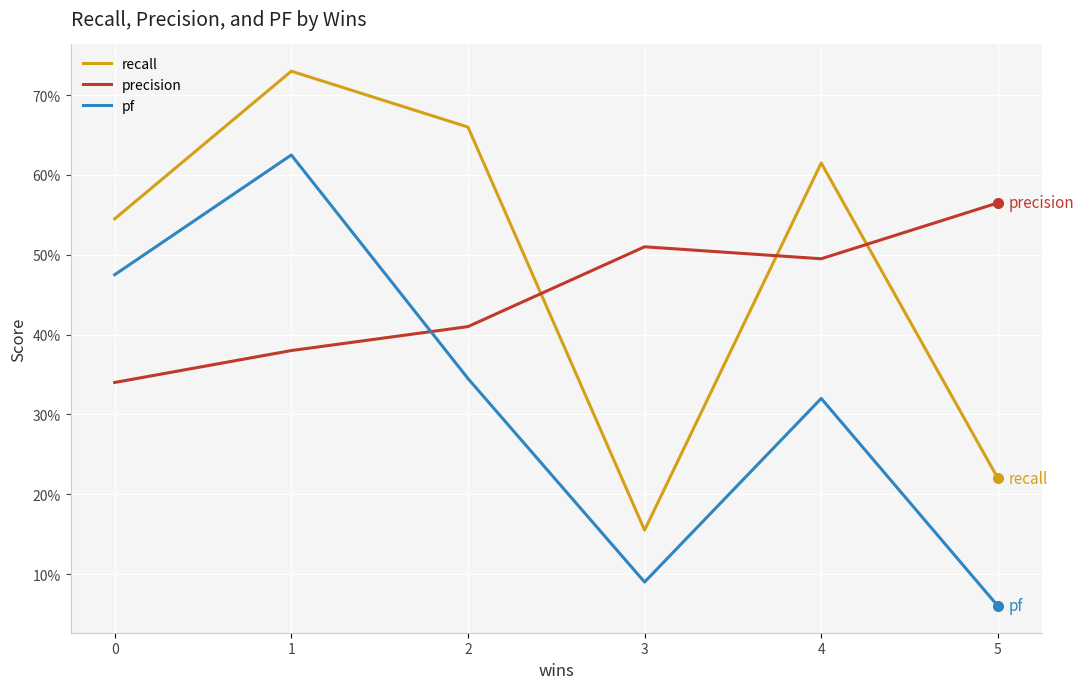

What is the difference between the highest and lowest values at 4?

0.3